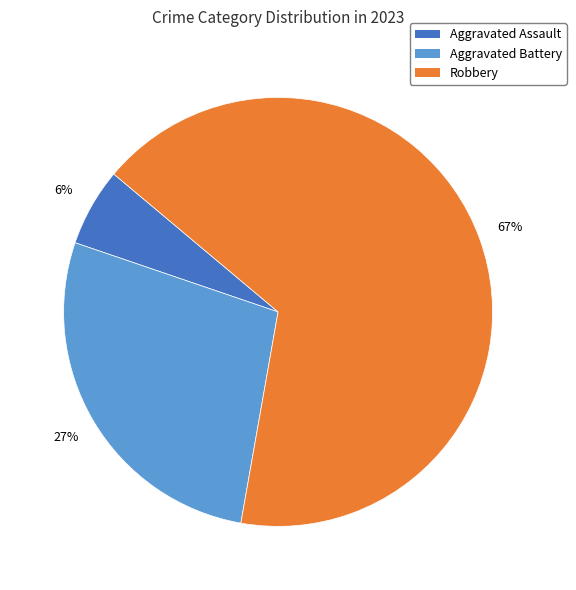

Is there a majority slice in this chart?

Yes